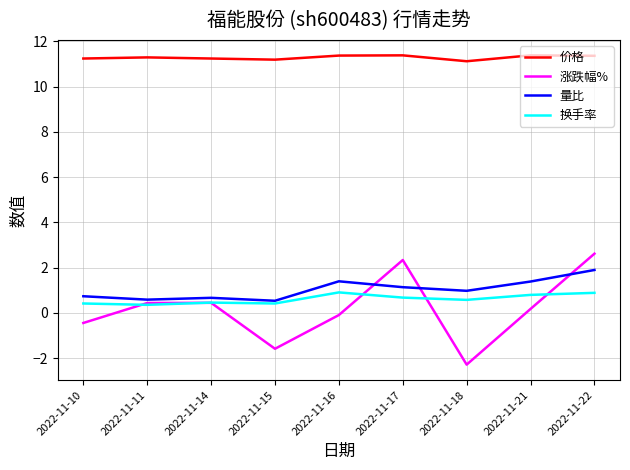

How many lines are shown in the chart?

4